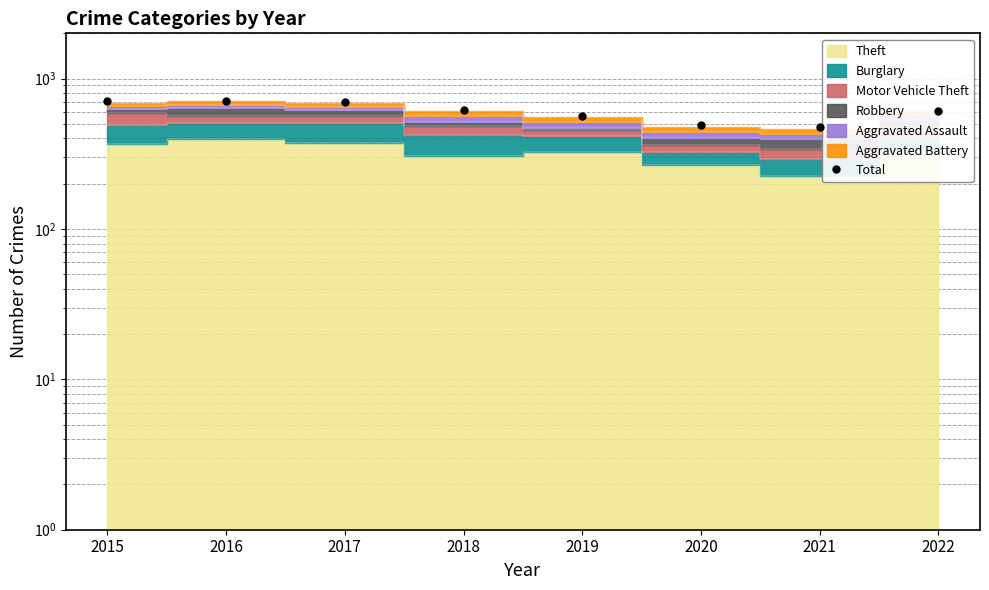

Where does the data first go above 616?

2015